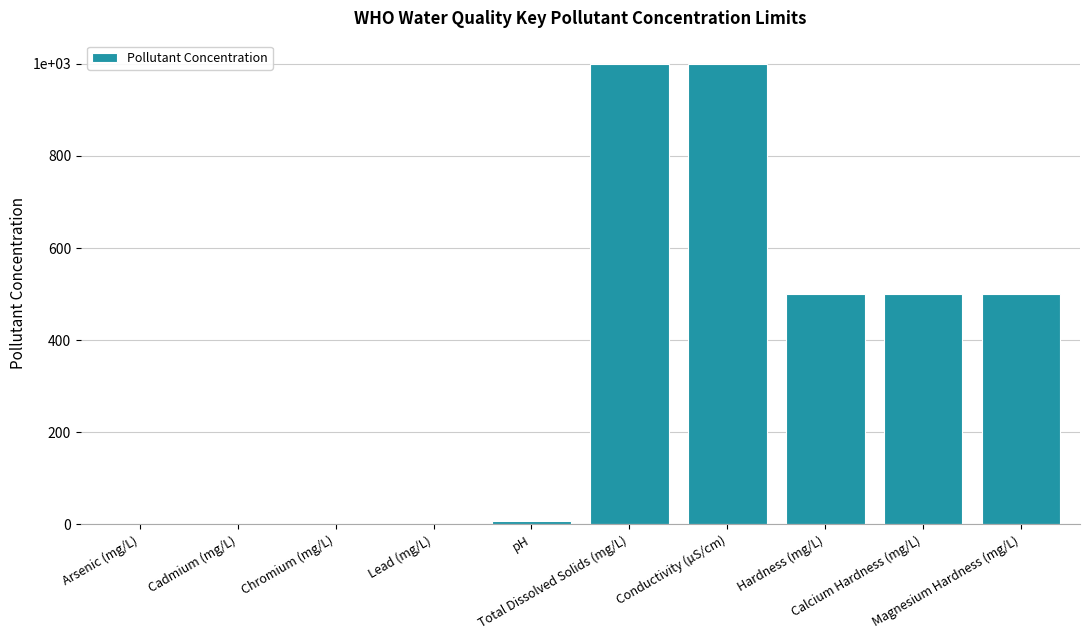

Where does the data first go above 500?

Total Dissolved Solids (mg/L)